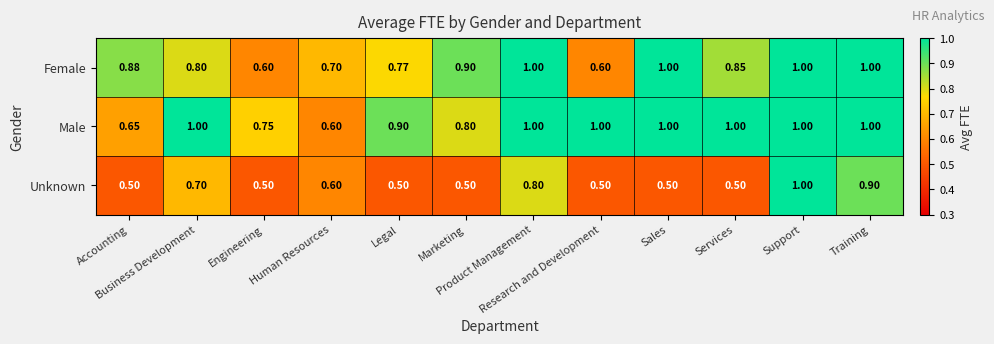

Rank the series by their average value, from lowest to highest.

Unknown, Female, Male